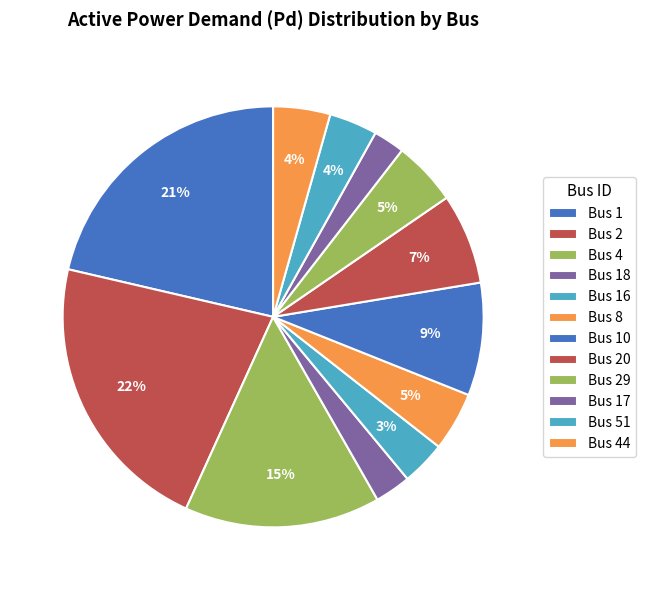

Is the sum of Bus 2 and Bus 8 greater than half?

No